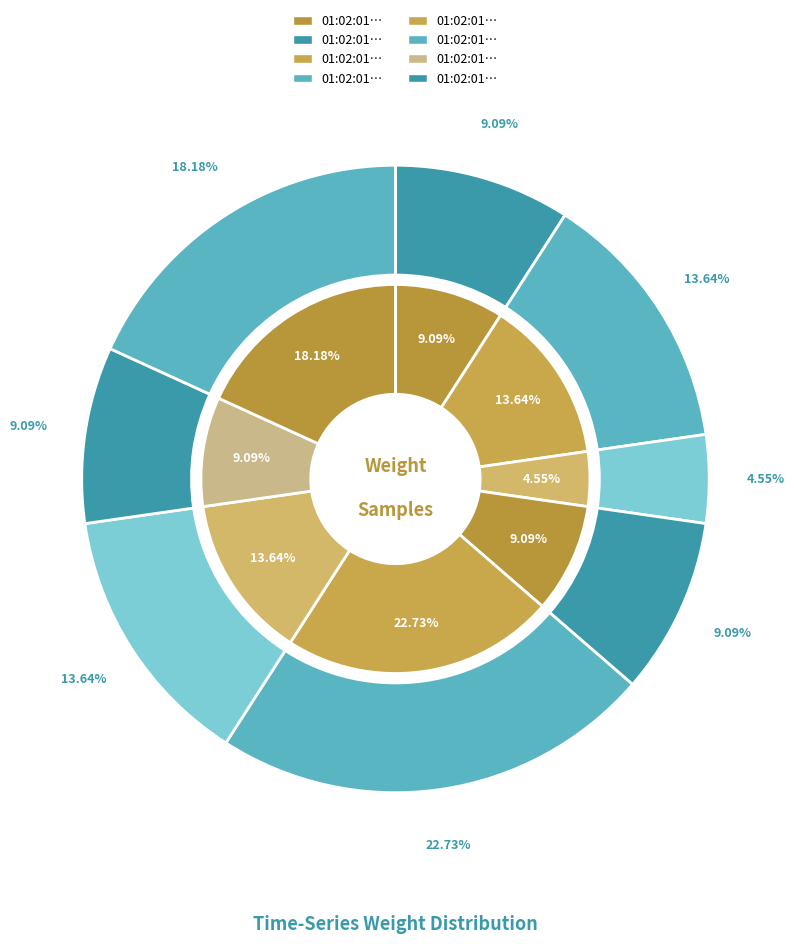

What is the largest slice in the pie chart?

01:02:01.670334